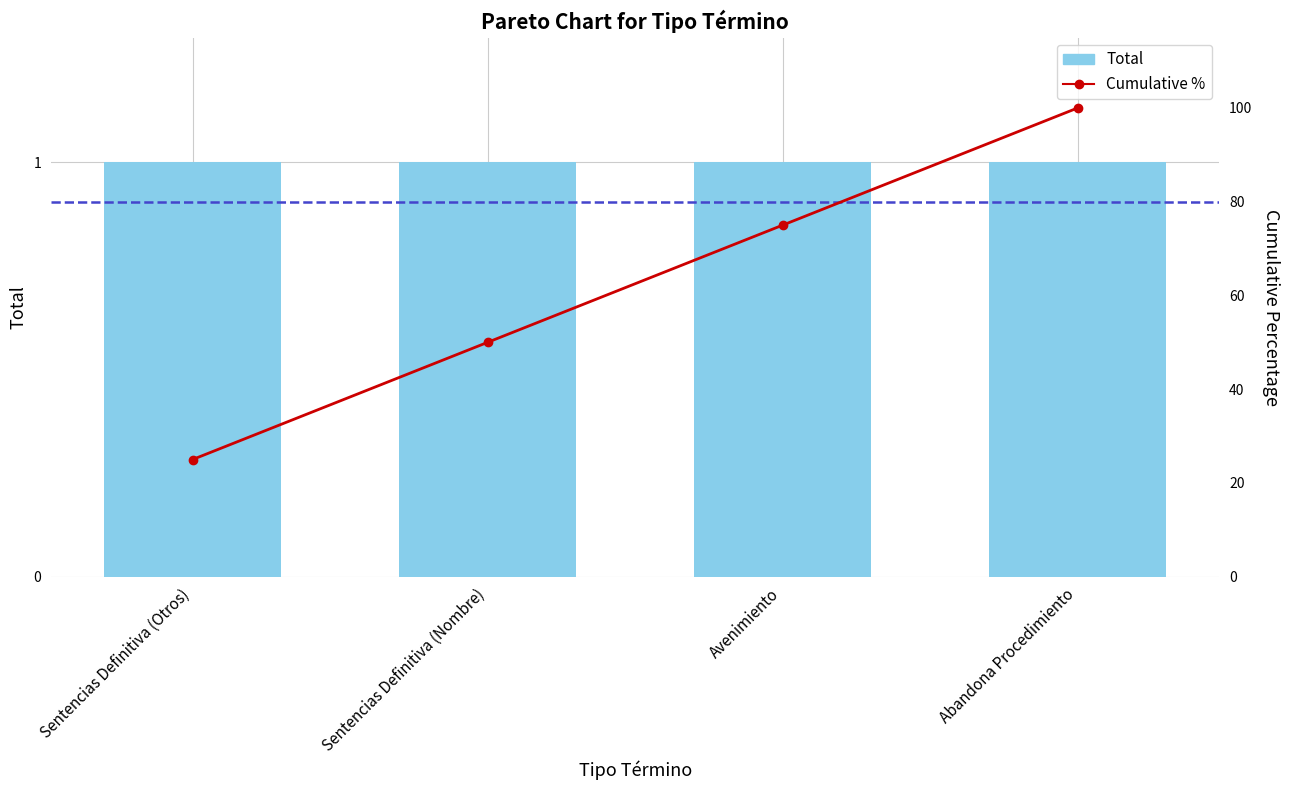

List the series in order of their overall mean, highest first.

Cumulative %, Total